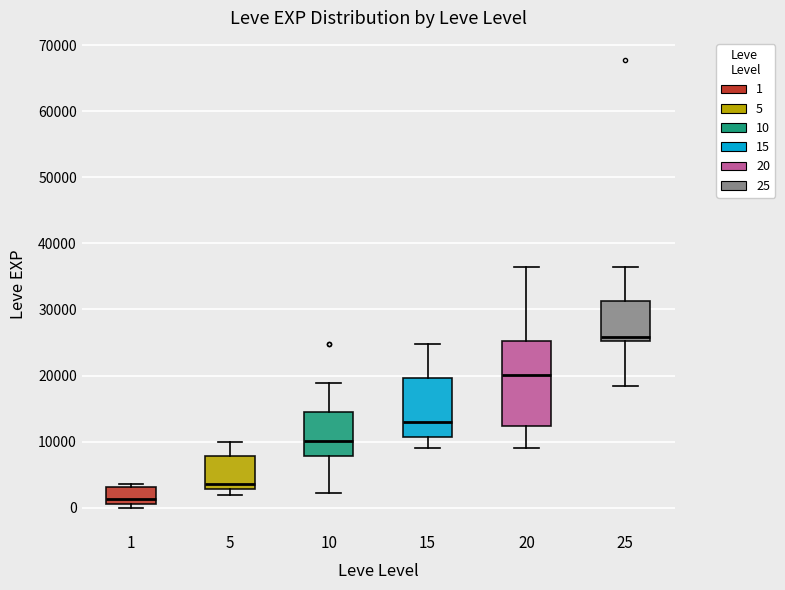

Which box has the lowest median line?

1